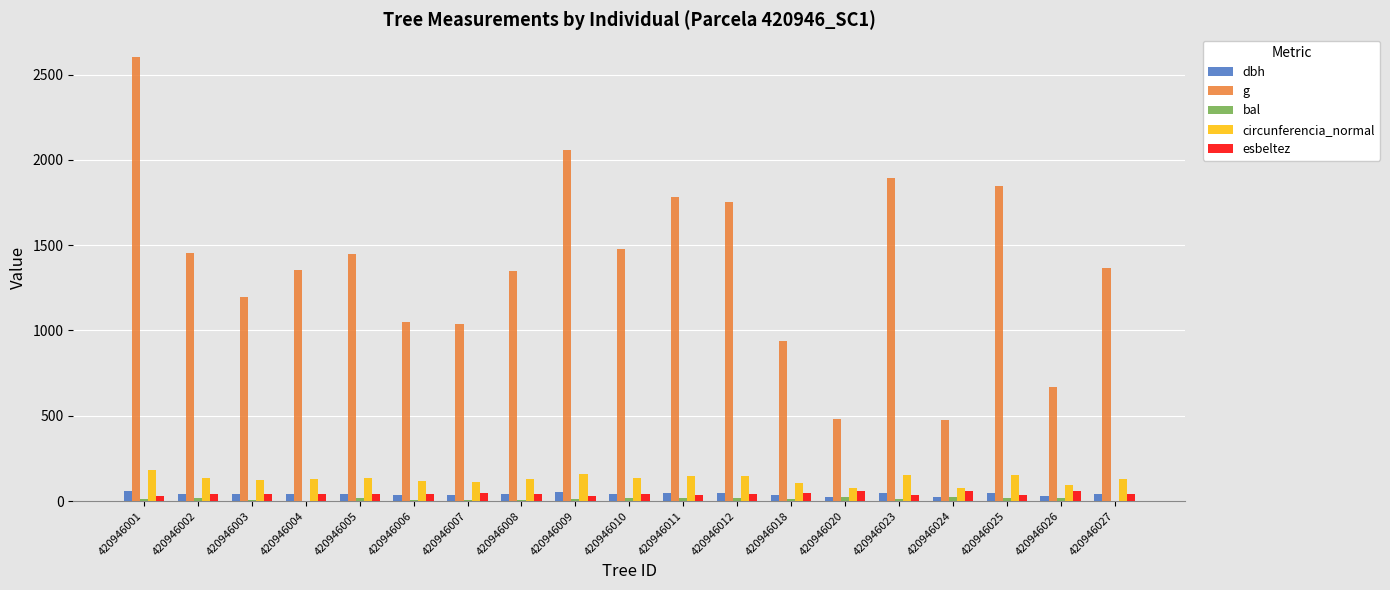

What is the sum of all g values?

26241.2